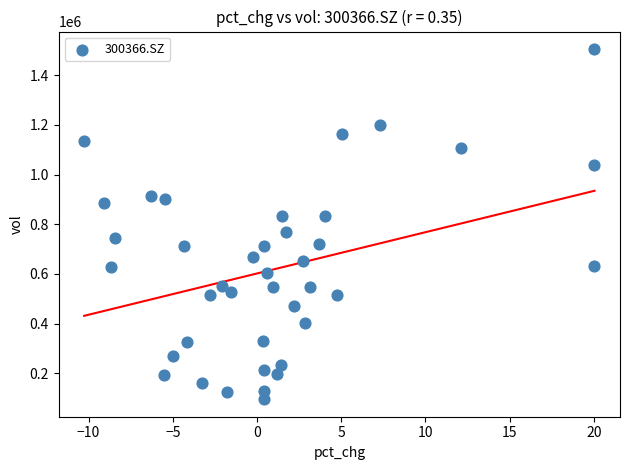

What is the range of Y values (max minus min)?

1410093.6